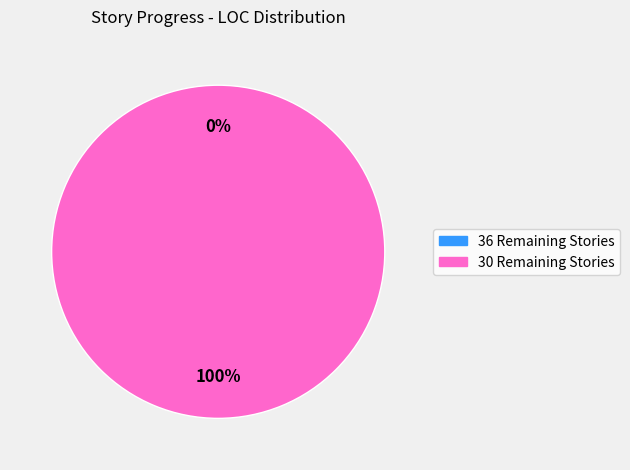

The 36 Remaining Stories slice represents 1% of the pie. True or false?

False